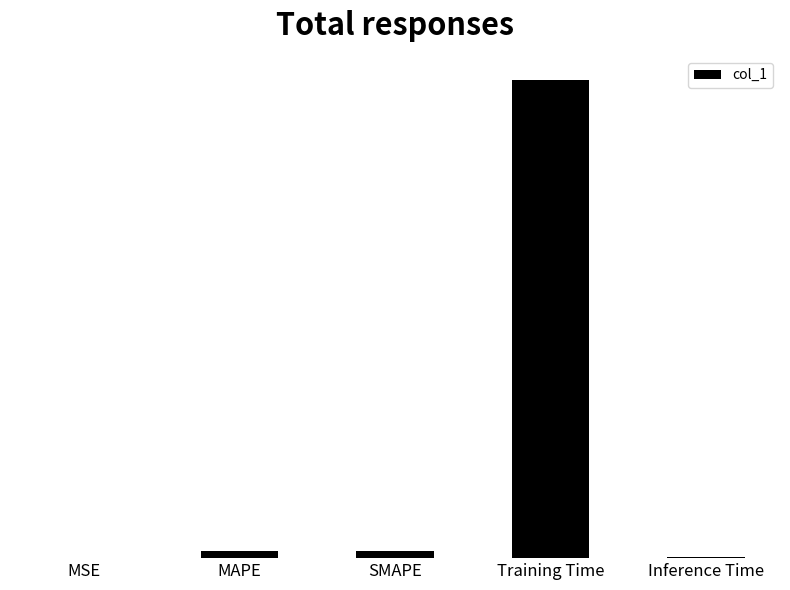

Rank the categories by value from lowest to highest.

MSE, Inference Time, SMAPE, MAPE, Training Time